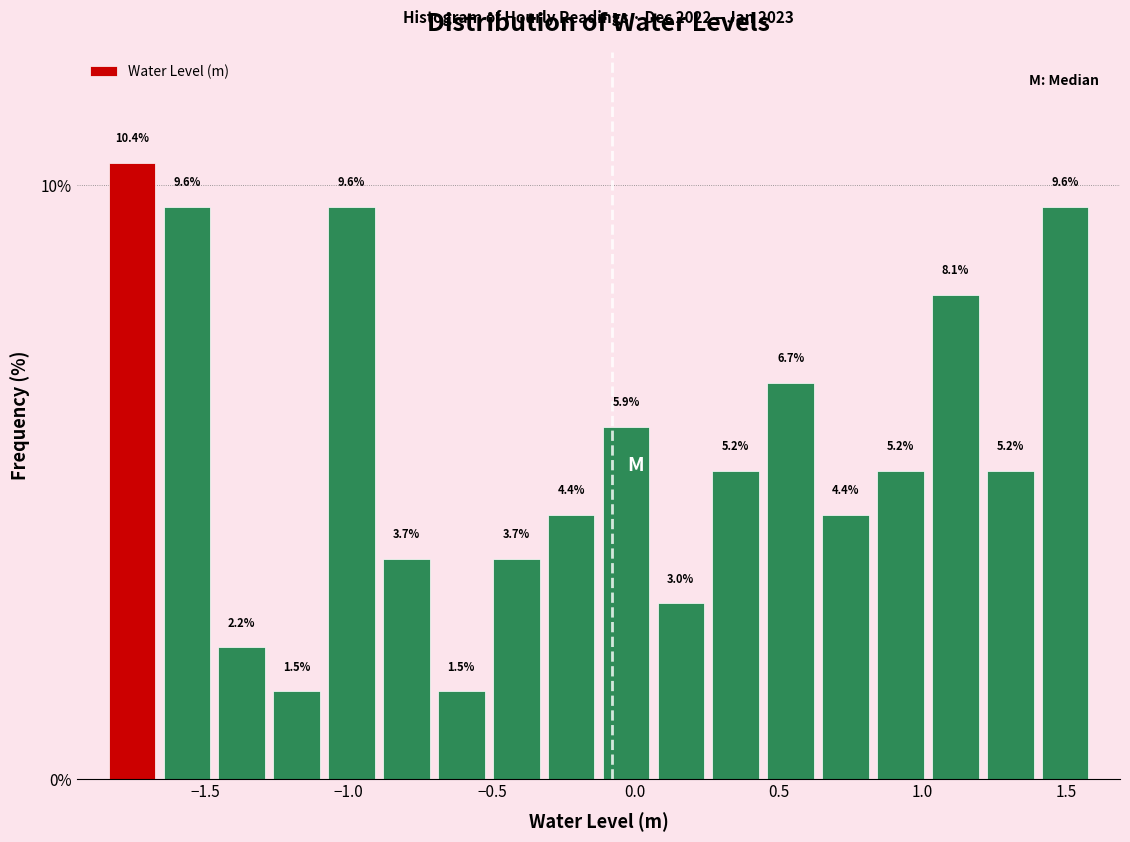

Around what value on the x-axis is the tallest bar? Give the approximate position of its centre, as read against the axis.

-1.75